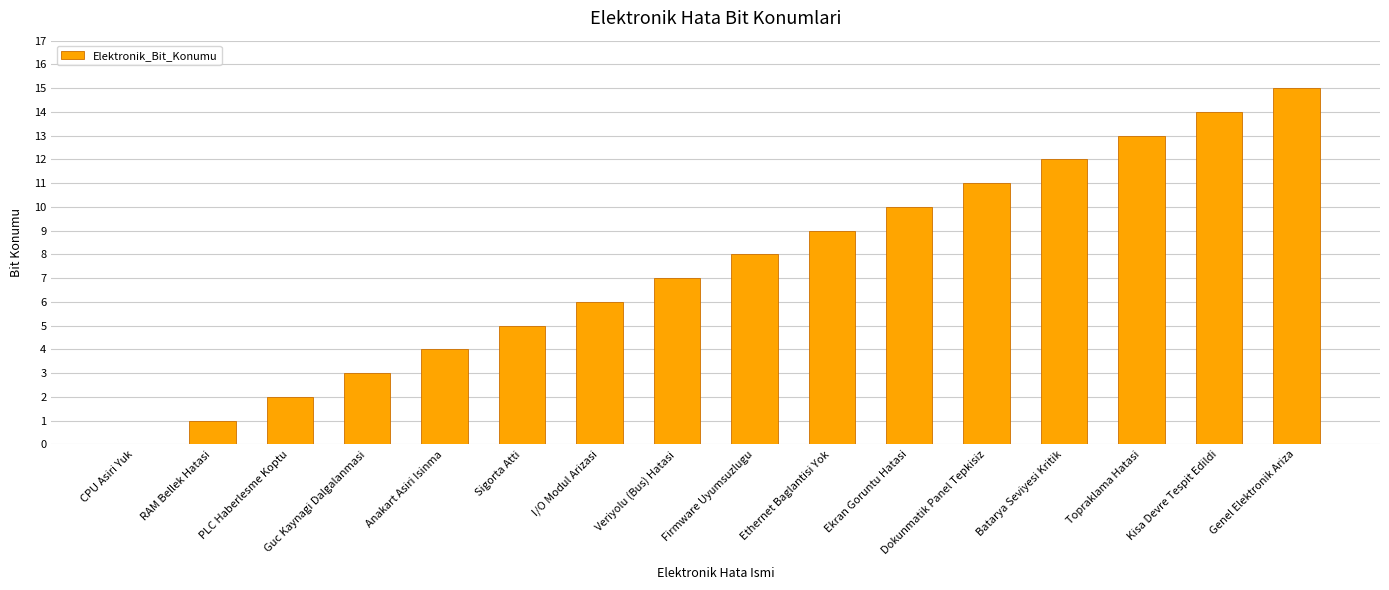

Is it true that the value at Dokunmatik Panel Tepkisiz is 11?

True